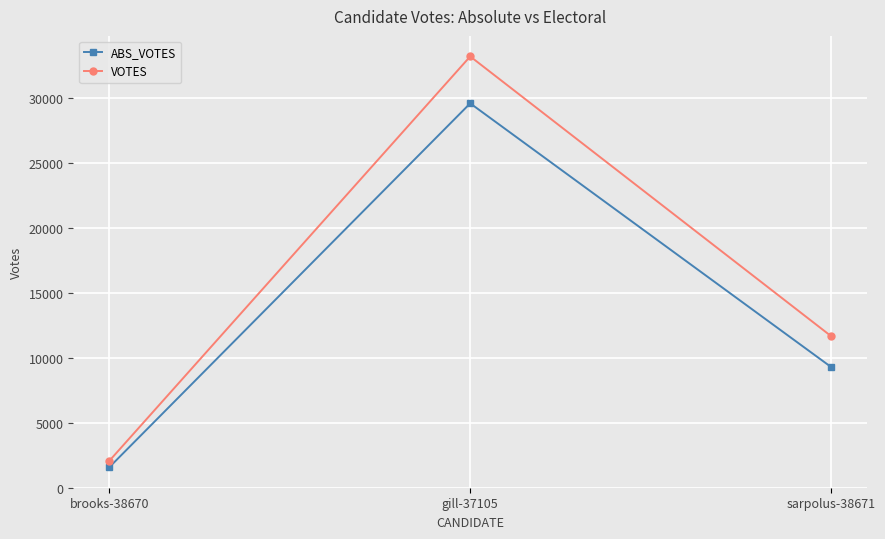

List the series in order of their peak value, highest first.

VOTES, ABS_VOTES